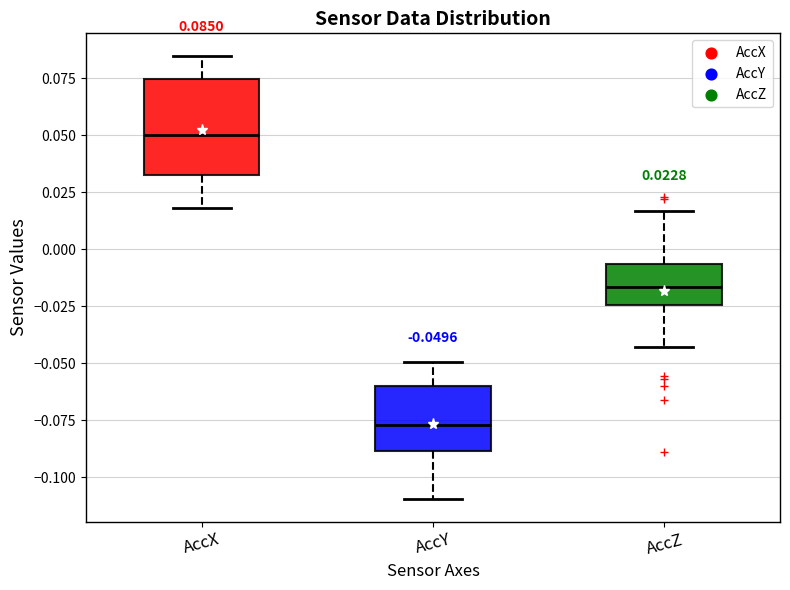

Comparing the boxes themselves (not the whiskers), which one is the tallest?

AccX